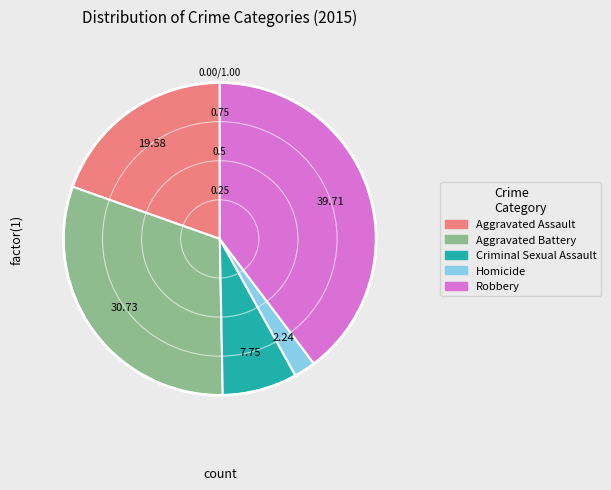

Rank the categories by value from highest to lowest.

Robbery, Aggravated Battery, Aggravated Assault, Criminal Sexual Assault, Homicide